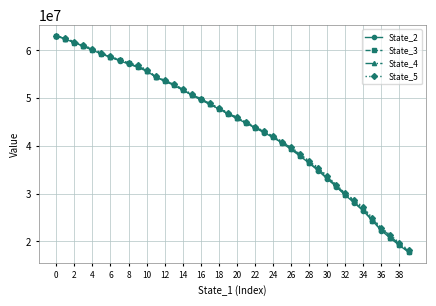

Count the number of categories in the chart.

40